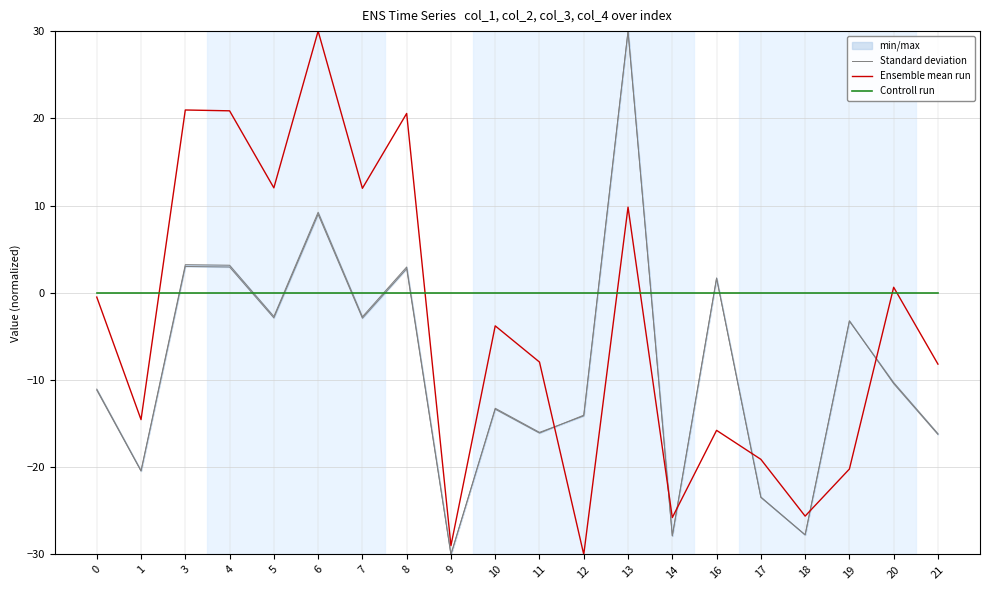

How many interior local peaks does the Ensemble mean run series have?

7